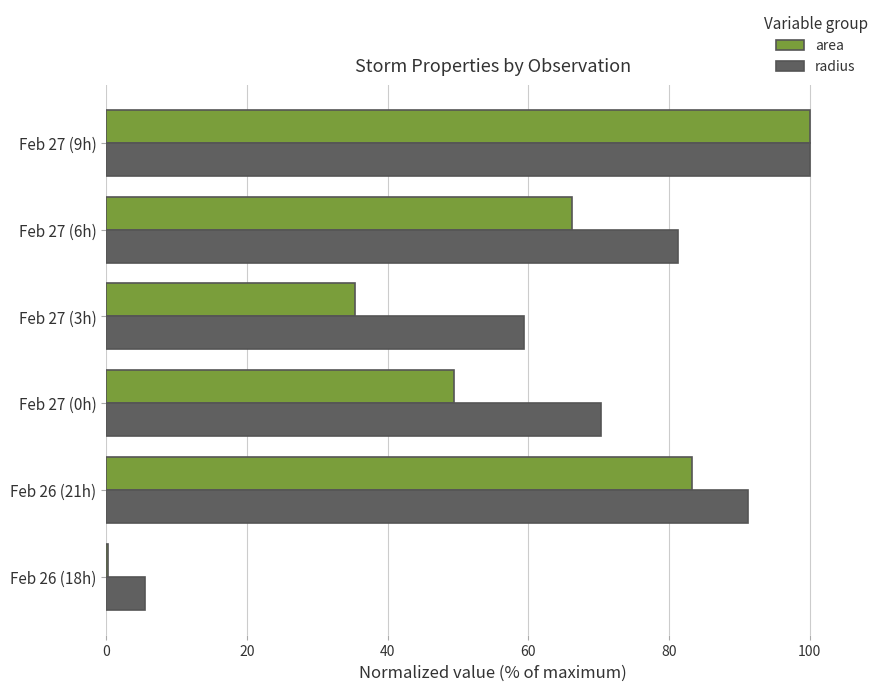

What is the sum of all radius values?

407.8